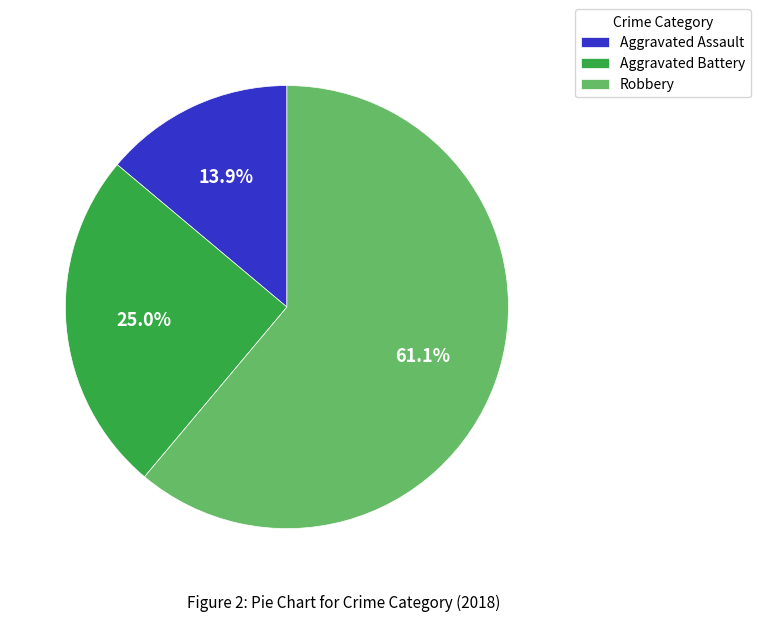

Which slice is the smallest?

Aggravated Assault